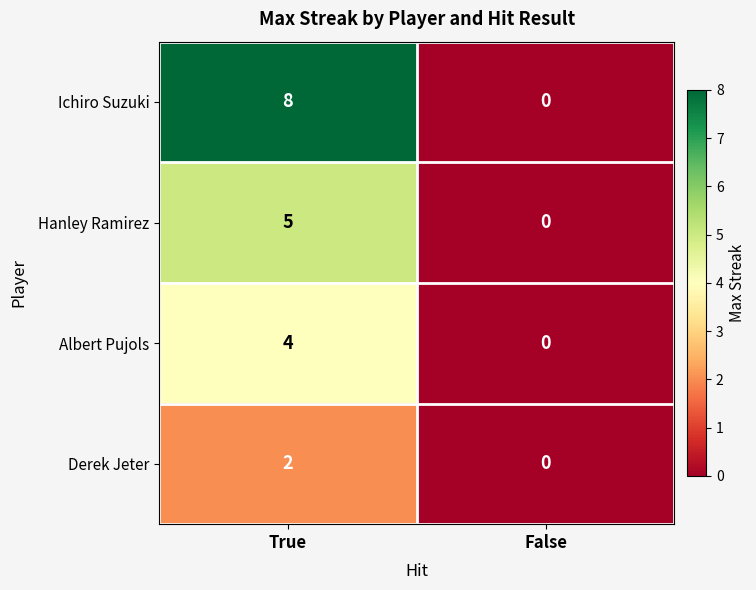

List the series in order of their peak value, lowest first.

Derek Jeter, Albert Pujols, Hanley Ramirez, Ichiro Suzuki